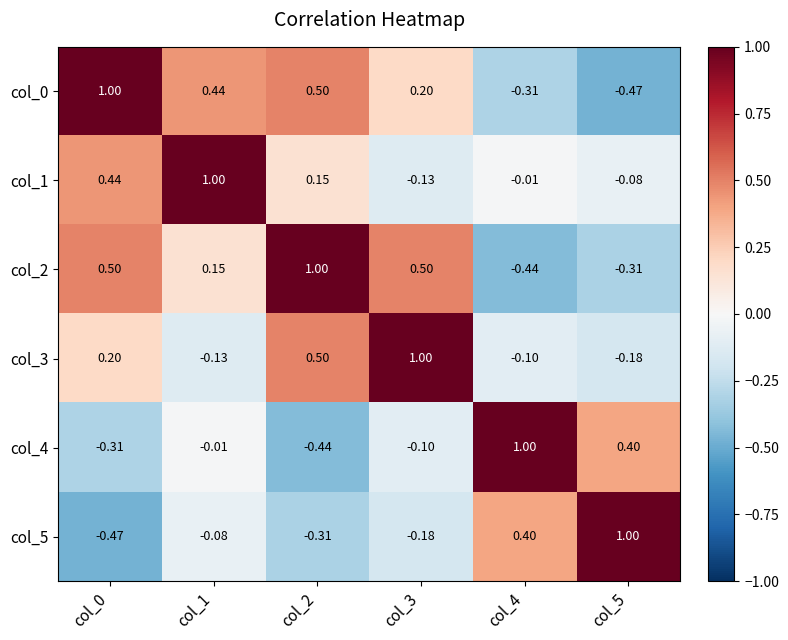

Is the value of col_1 at col_5 greater than the value of col_3 at col_1?

Yes